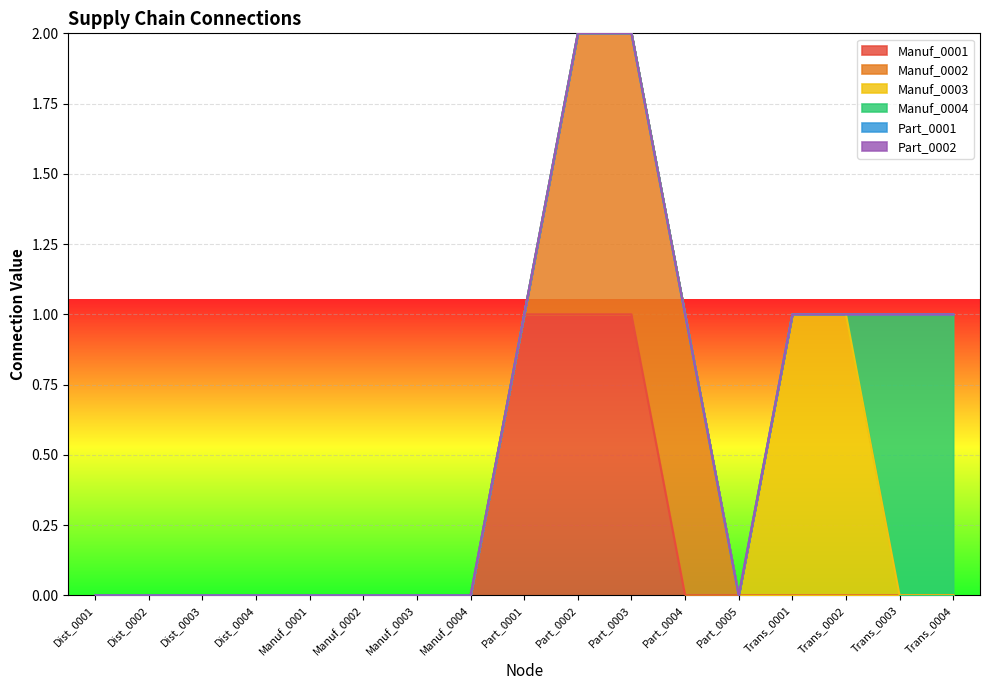

How many Manuf_0001 values are between 0 and 1?

17